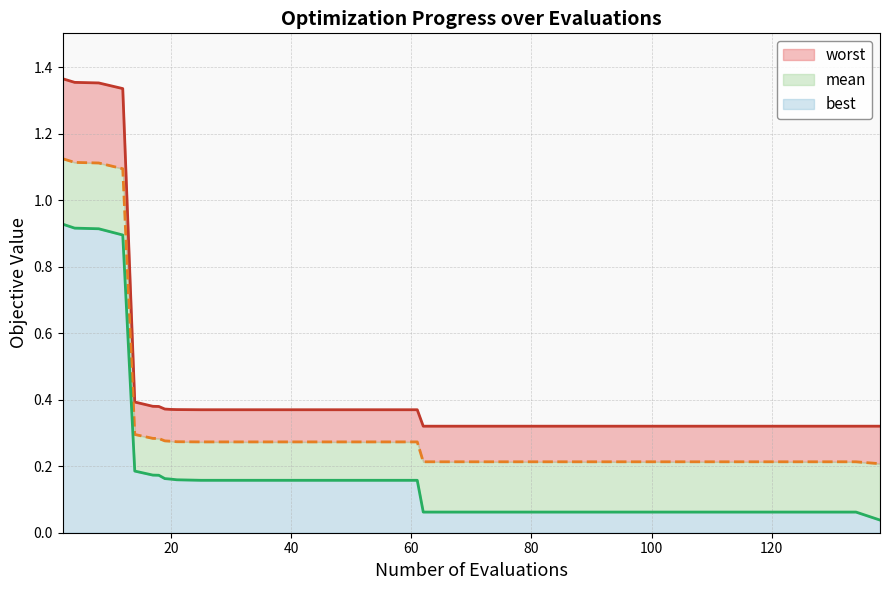

List the series in order of their peak value, highest first.

worst, mean, best